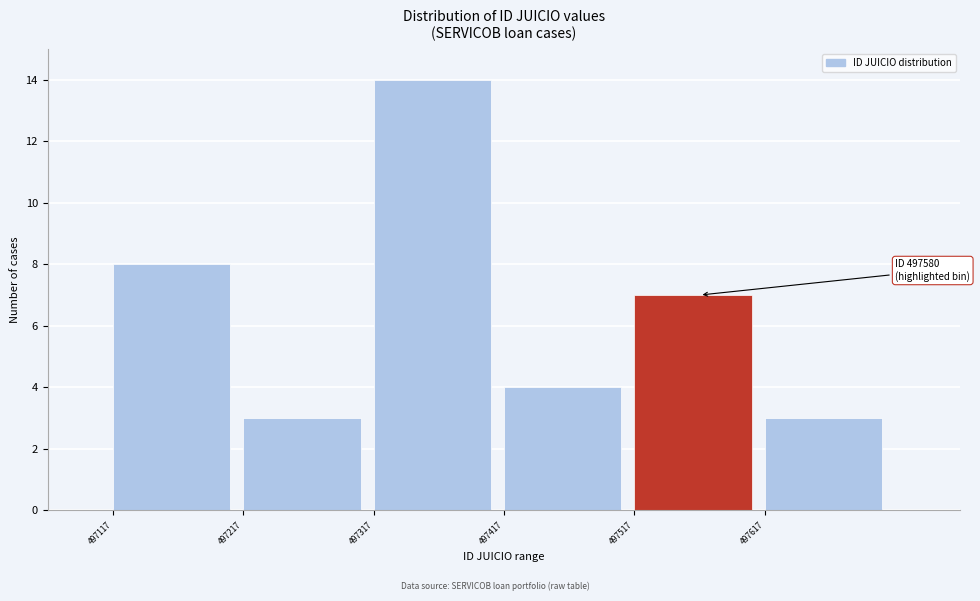

Which range on the x-axis has the tallest bar?

497317 to 497417